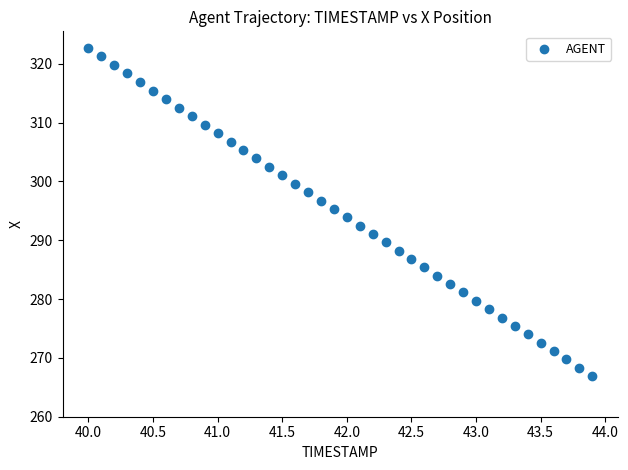

What is the range of X values (max minus min)?

3.9